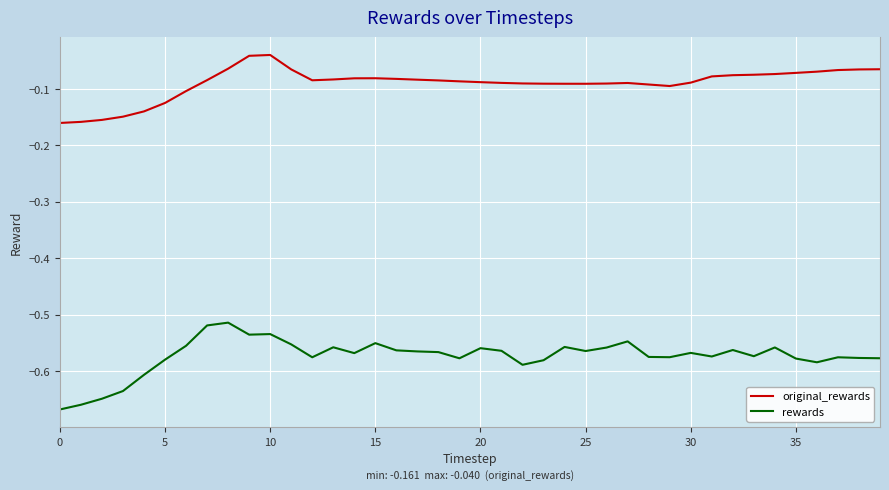

True or false: rewards has more than 1 points higher than both neighbors.

True